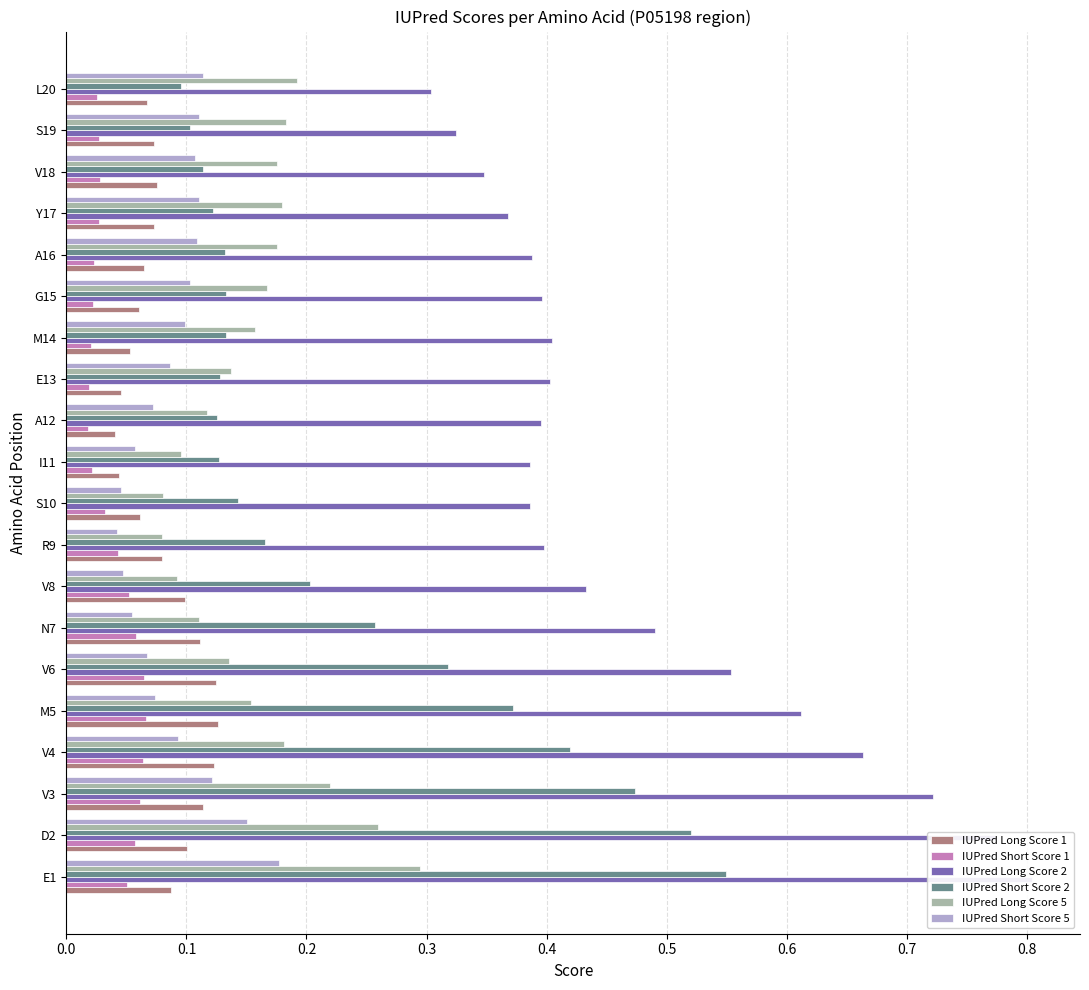

What is the value of the IUPred Long Score 2 bar at the 19th from the left?

0.3